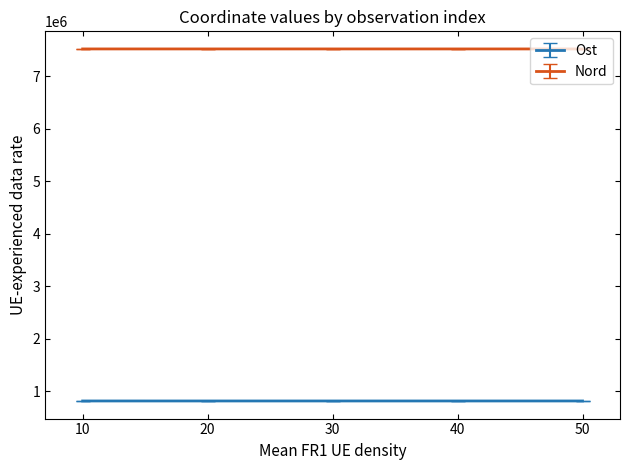

What is the highest value of the Nord series?

7524975.0